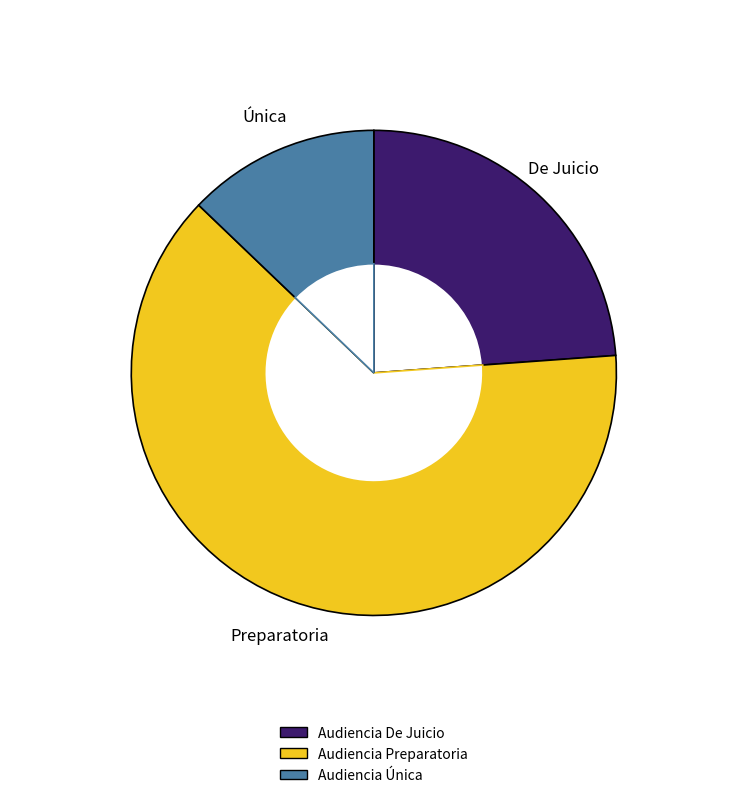

What is the majority slice?

Audiencia Preparatoria